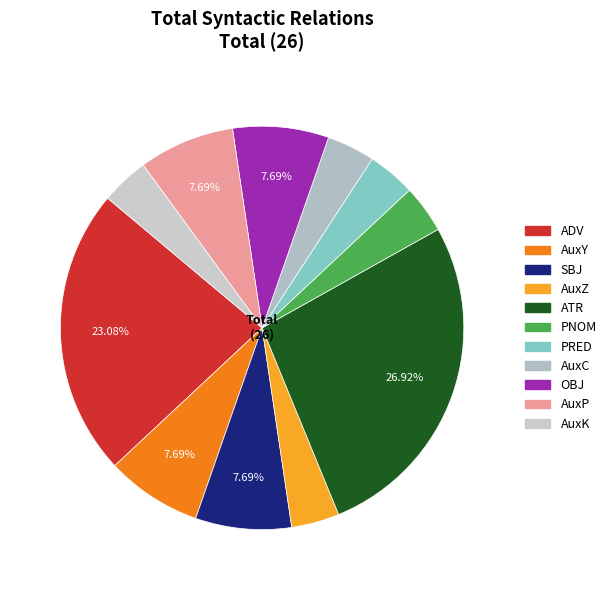

Rank the categories by value from highest to lowest.

ATR, ADV, AuxY, SBJ, OBJ, AuxP, AuxZ, PNOM, PRED, AuxC, AuxK